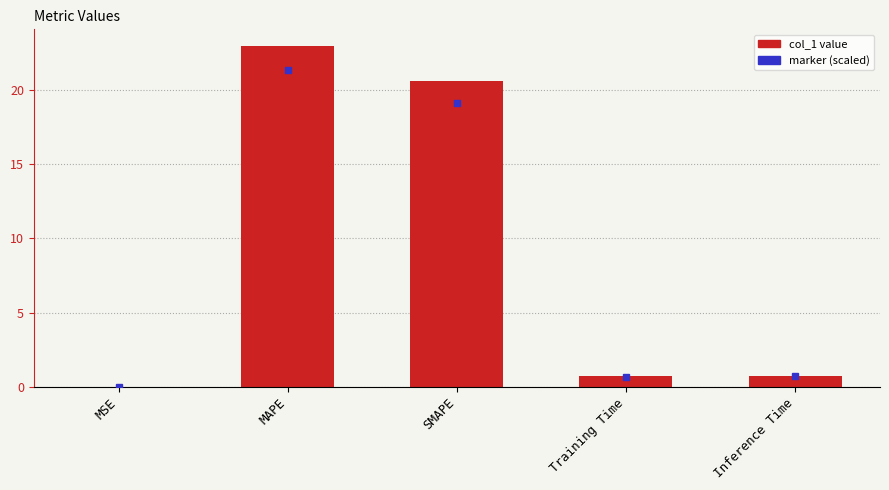

Between MSE and Inference Time, which is larger?

Inference Time